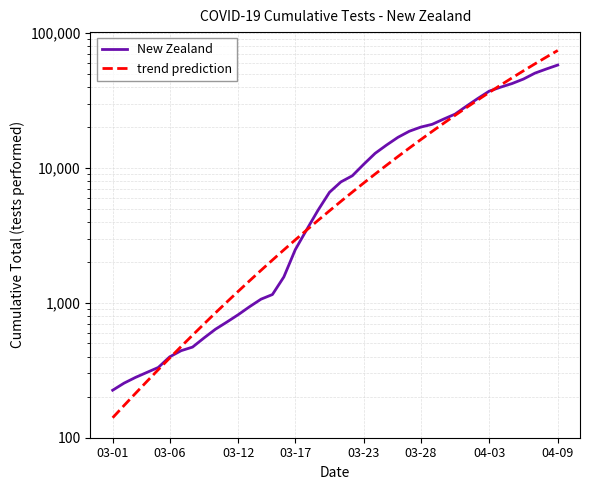

How many values in the trend prediction series are below 5657?

20